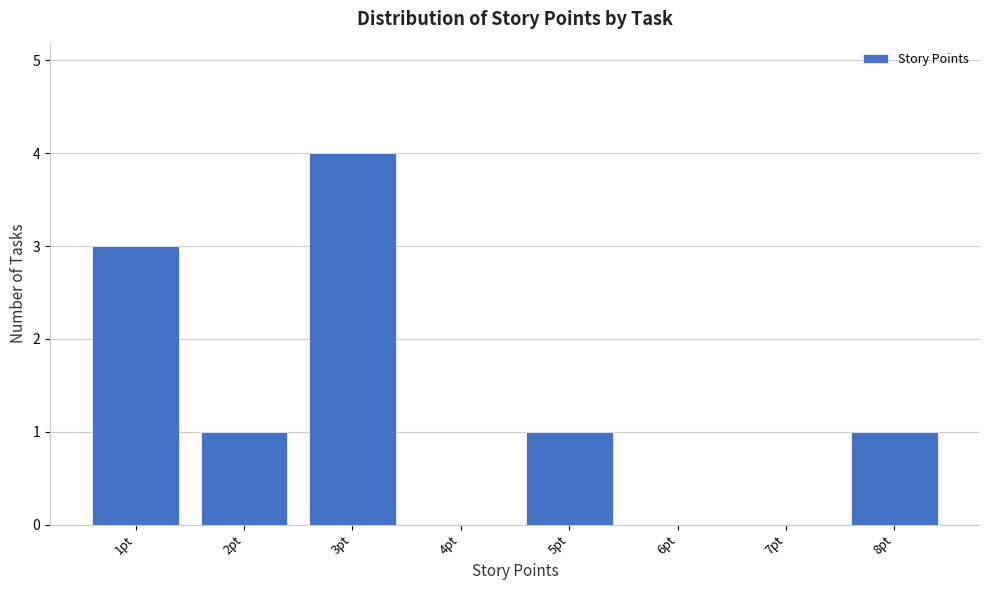

What is the height of the bar covering 2.5 to 3.5 on the x-axis? The values are not printed on the chart, so give them approximately, as read against the axis.

4